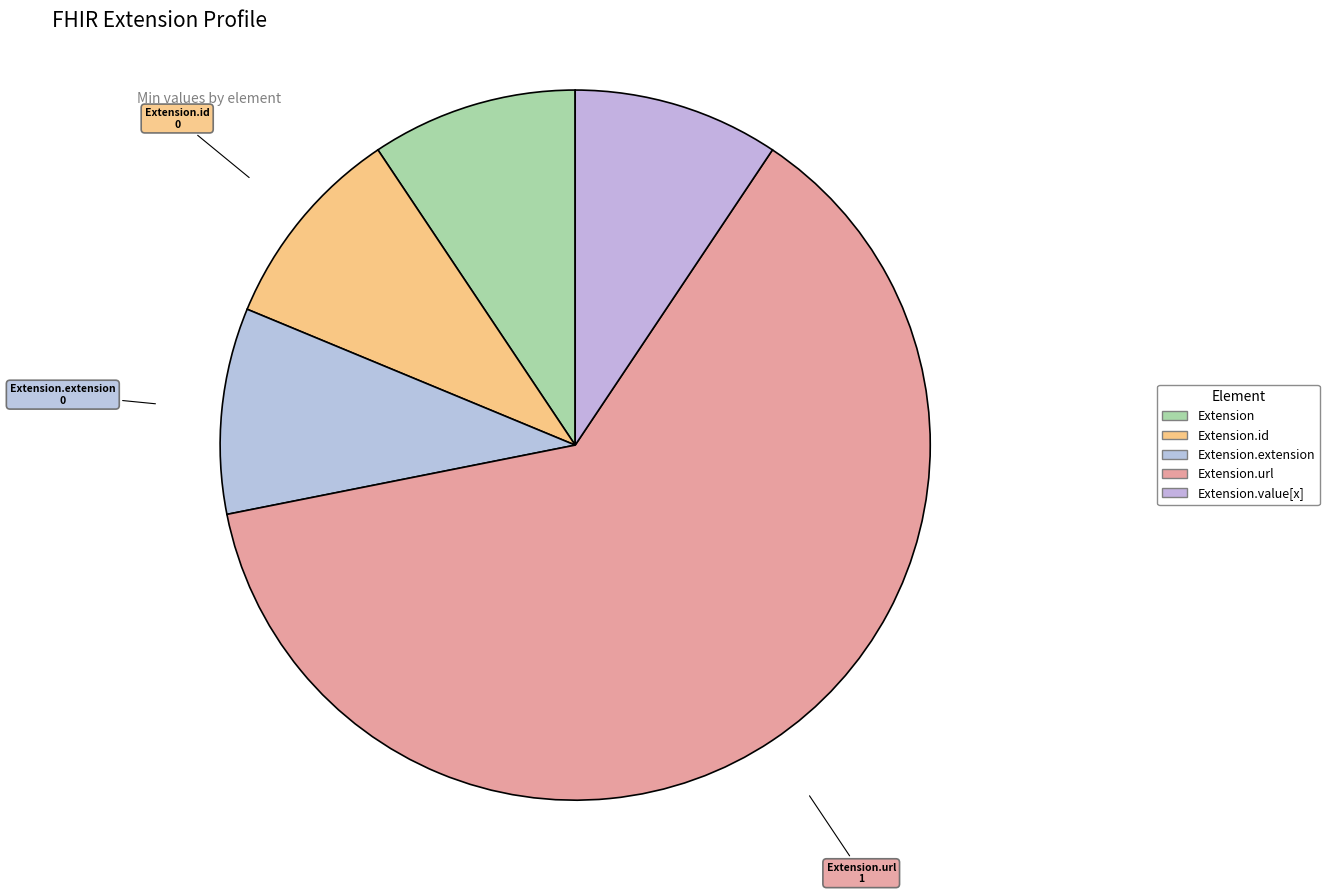

Which category has the biggest portion of the pie?

Extension.url